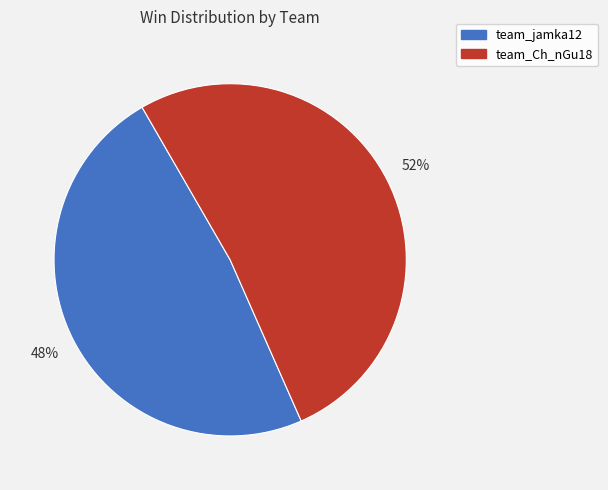

Does team_jamka12 represent more than half of the total?

No